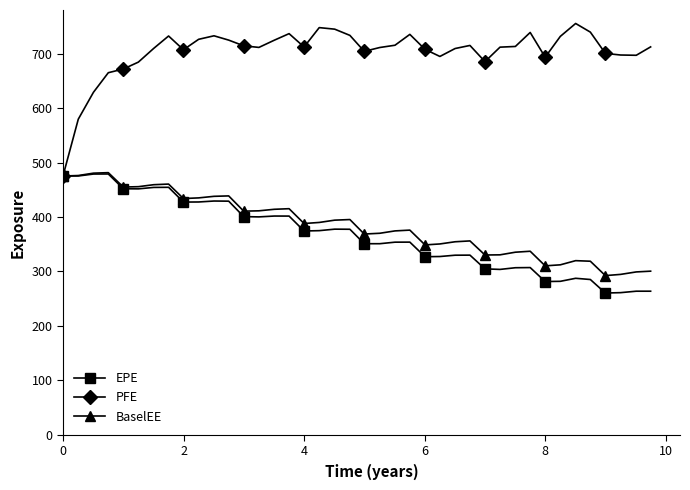

Does the chart have visible grid lines?

No